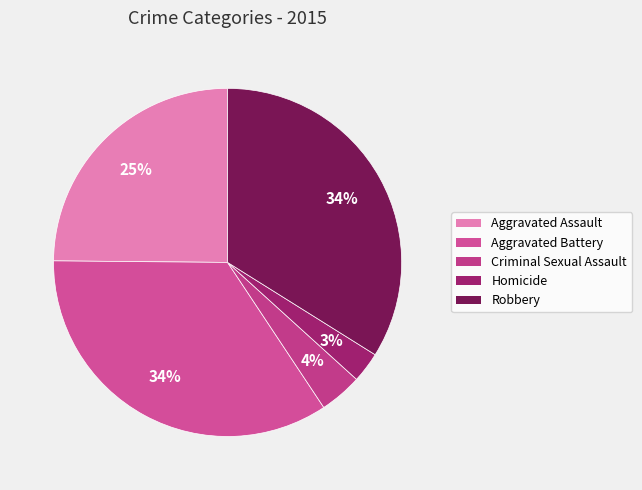

Combined, what portion of the pie is Criminal Sexual Assault and Robbery?

37.9%